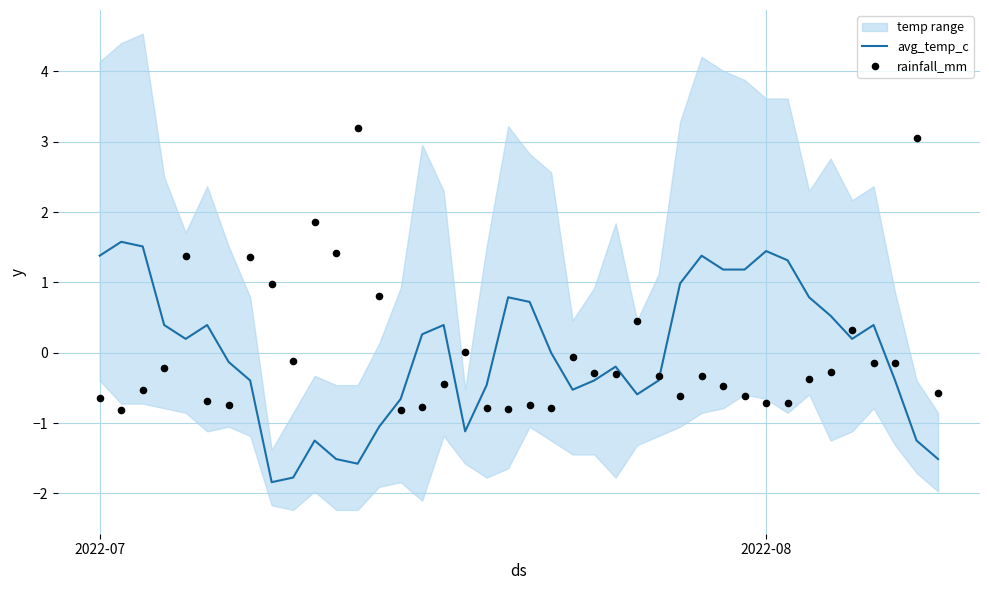

What is the highest value of the avg_temp_c series?

1.6